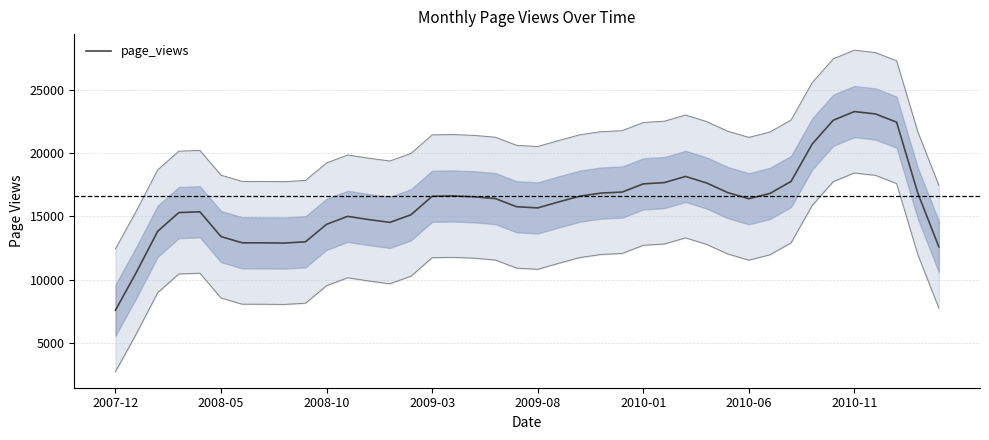

How many interior local peaks (higher than both neighbors) does the data have?

5